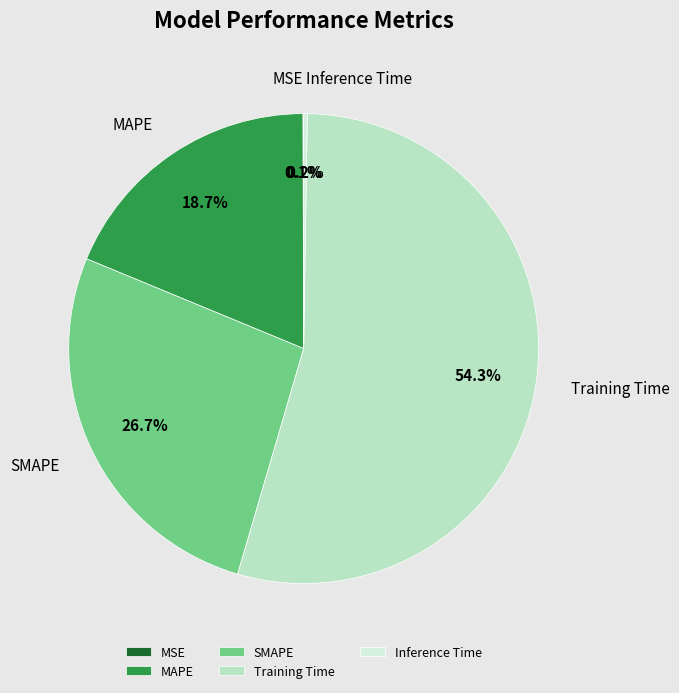

What is the largest slice in the pie chart?

Training Time